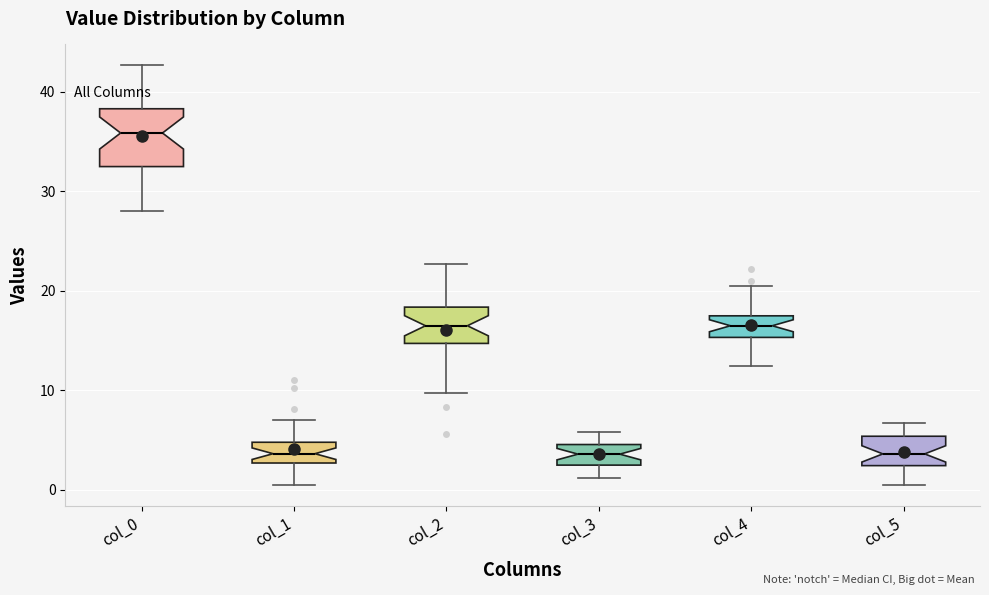

Reading left to right, read every box against the y-axis: the position of its median line, the range the box covers, and the ends of its whiskers. The values are not printed on the chart, so give them approximately, as read against the axis.

col_0: median 36, box 33 to 38, whiskers 28 to 43
col_1: median 4, box 3 to 5, whiskers 0 to 7
col_2: median 17, box 15 to 18, whiskers 10 to 23
col_3: median 4, box 2 to 5, whiskers 1 to 6
col_4: median 17, box 15 to 18, whiskers 13 to 21
col_5: median 4, box 2 to 5, whiskers 1 to 7